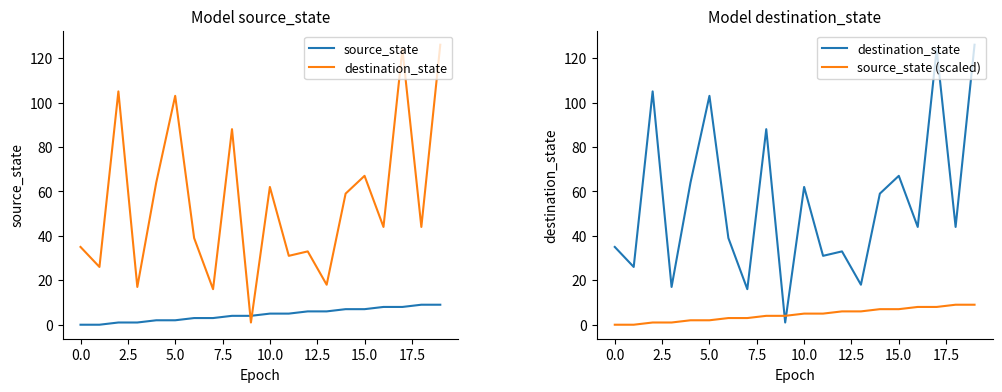

True or false: source_state (scaled) and destination_state cross at least once.

True